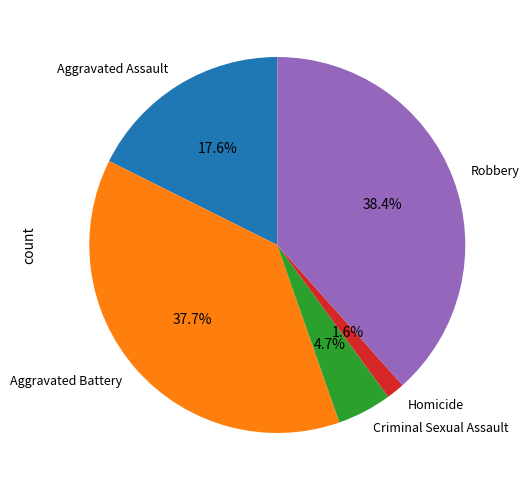

To the nearest percent, what is the difference between the largest and smallest slice percentages?

37%